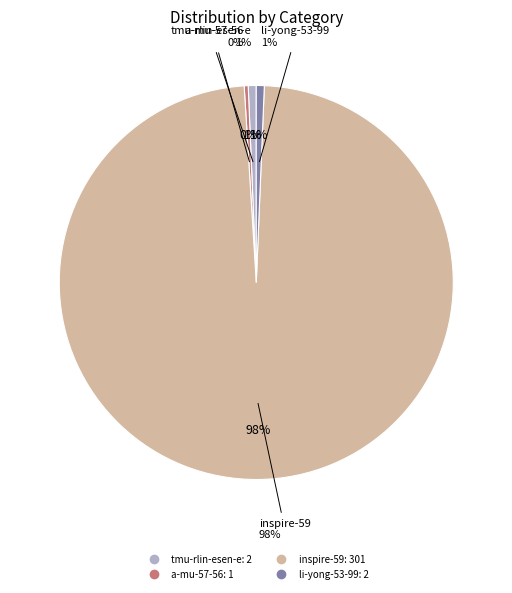

How many segments does this pie chart have?

4